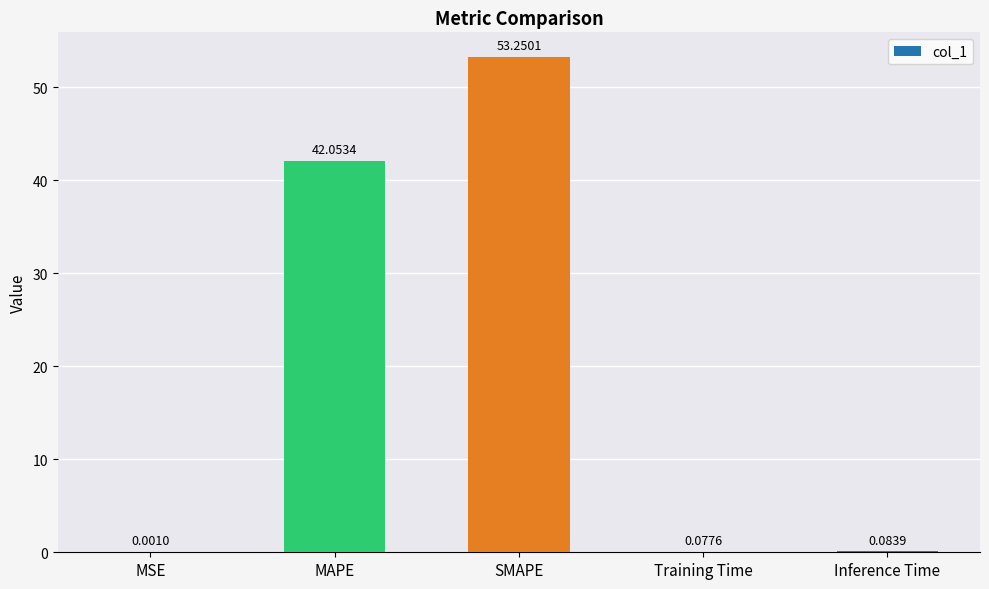

How many categories are shown in the chart?

5